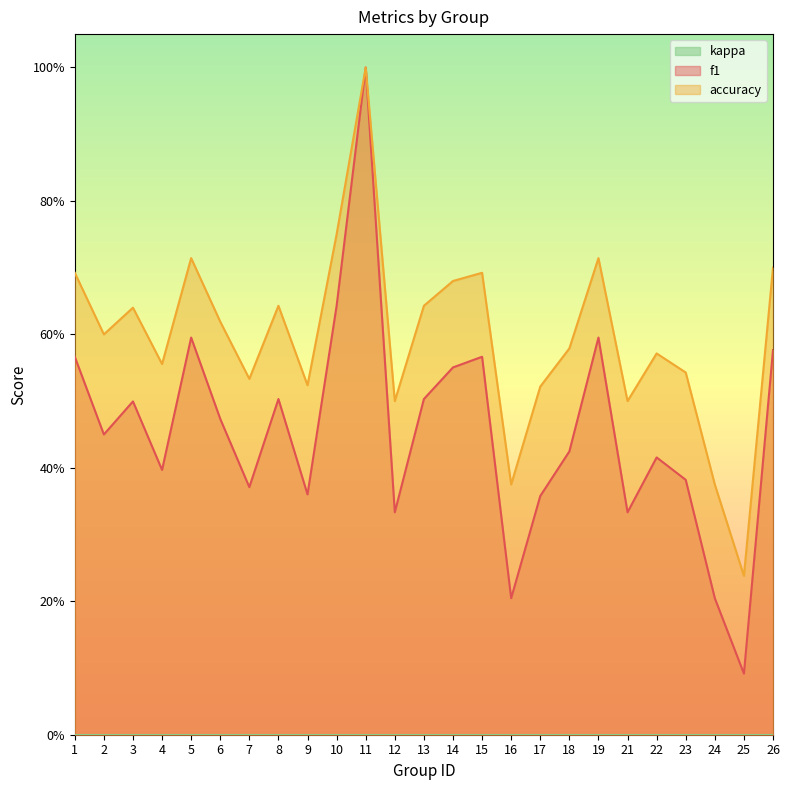

What is the value of the accuracy point at the 18th from the left?

0.6